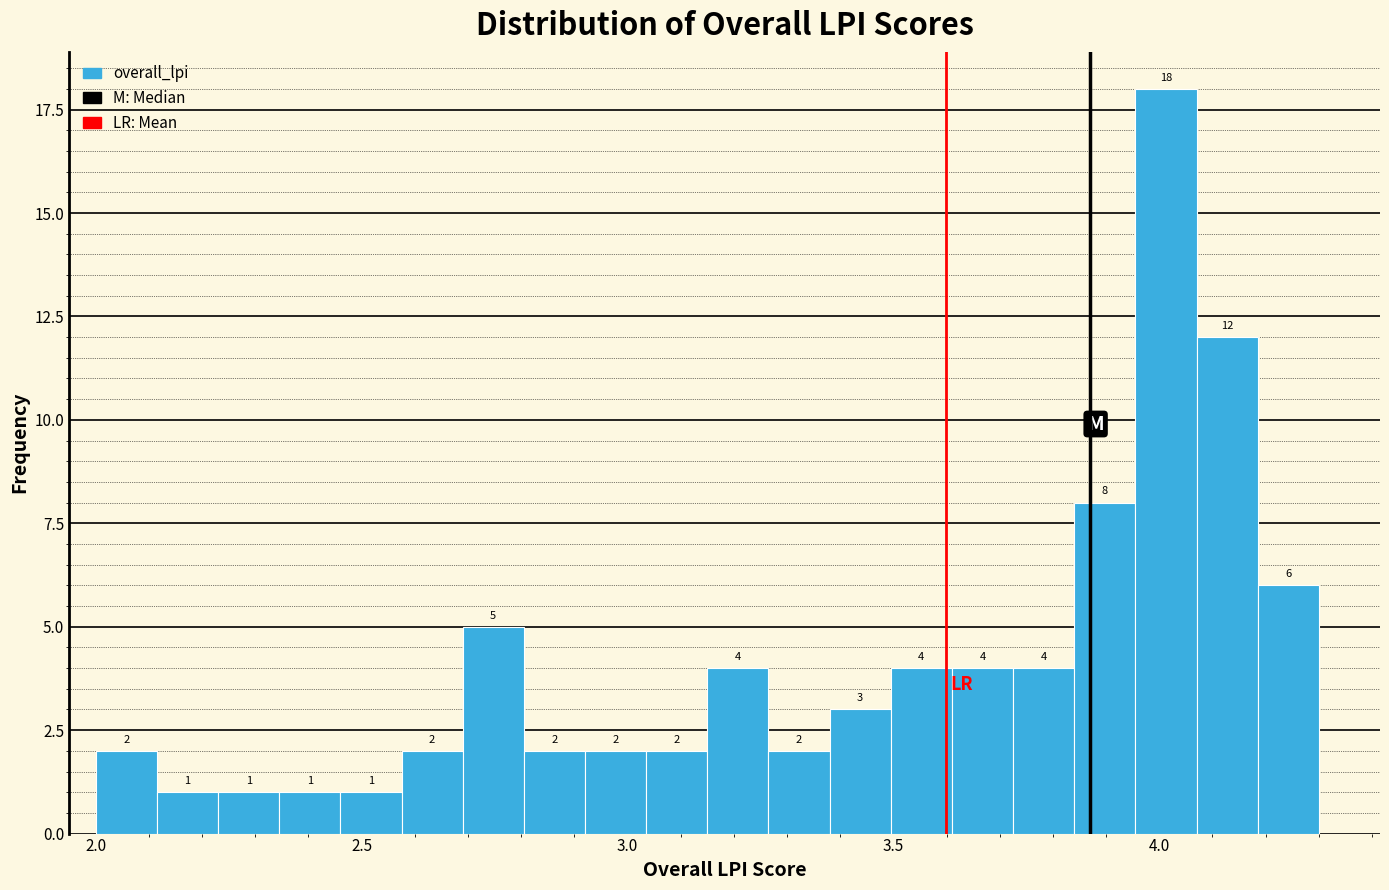

Read against the x-axis, roughly where is the centre of the tallest bar?

4.00